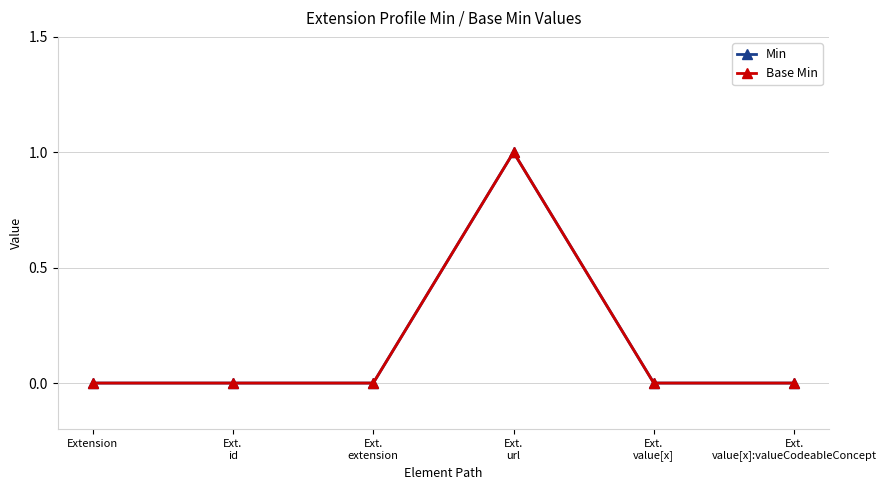

Is it true that Min equals -1 at Ext.
extension?

False